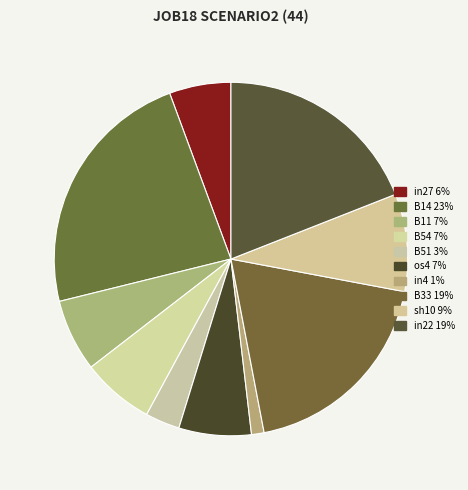

How many segments does this pie chart have?

10